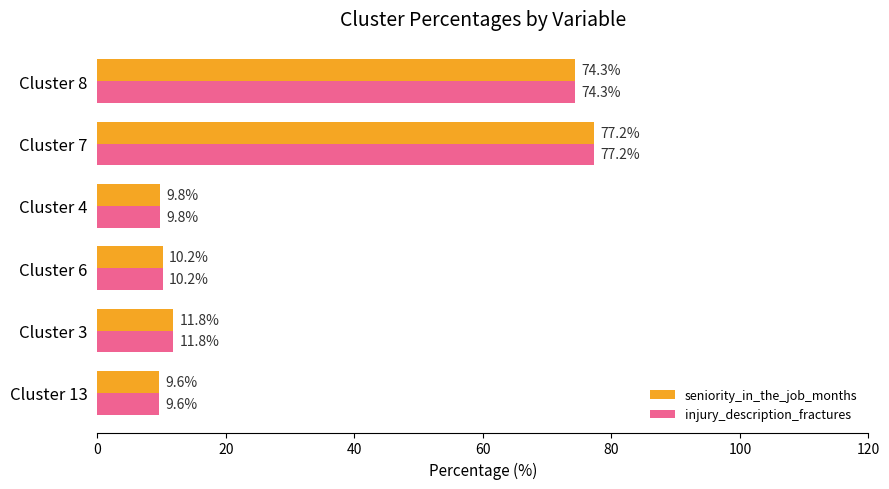

What is the lowest value of the injury_description_fractures series?

9.6